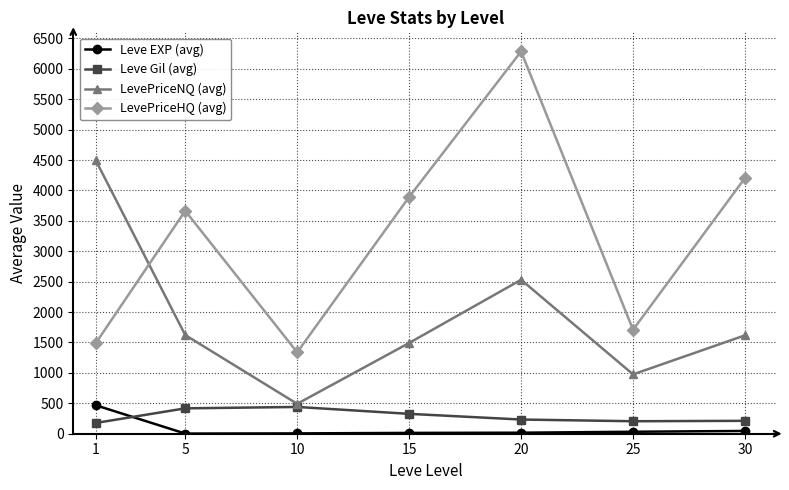

True or false: LevePriceHQ (avg) has more than 0 points higher than both neighbors.

True